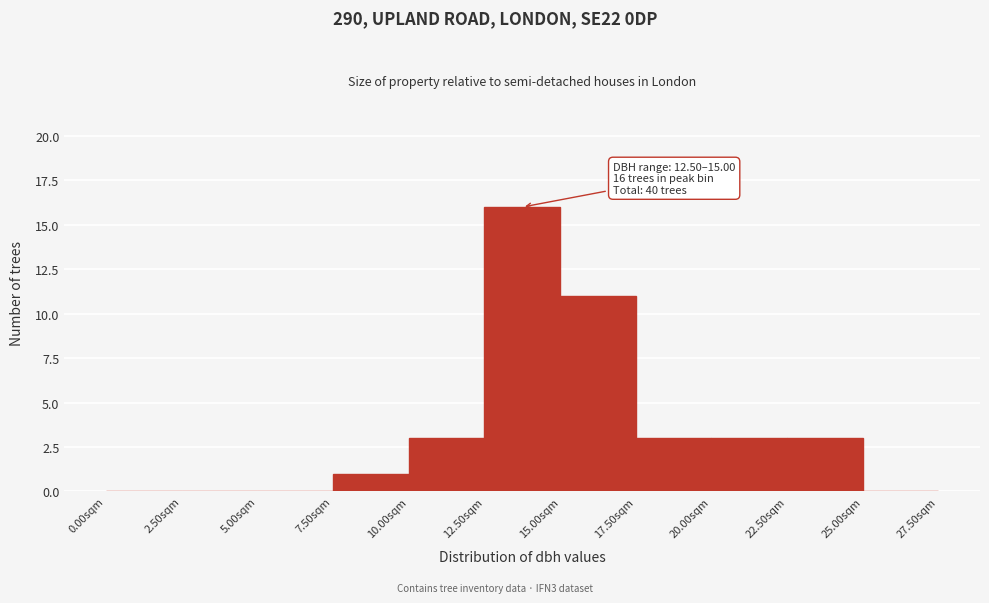

Which range on the x-axis has the tallest bar?

12.5 to 15.0